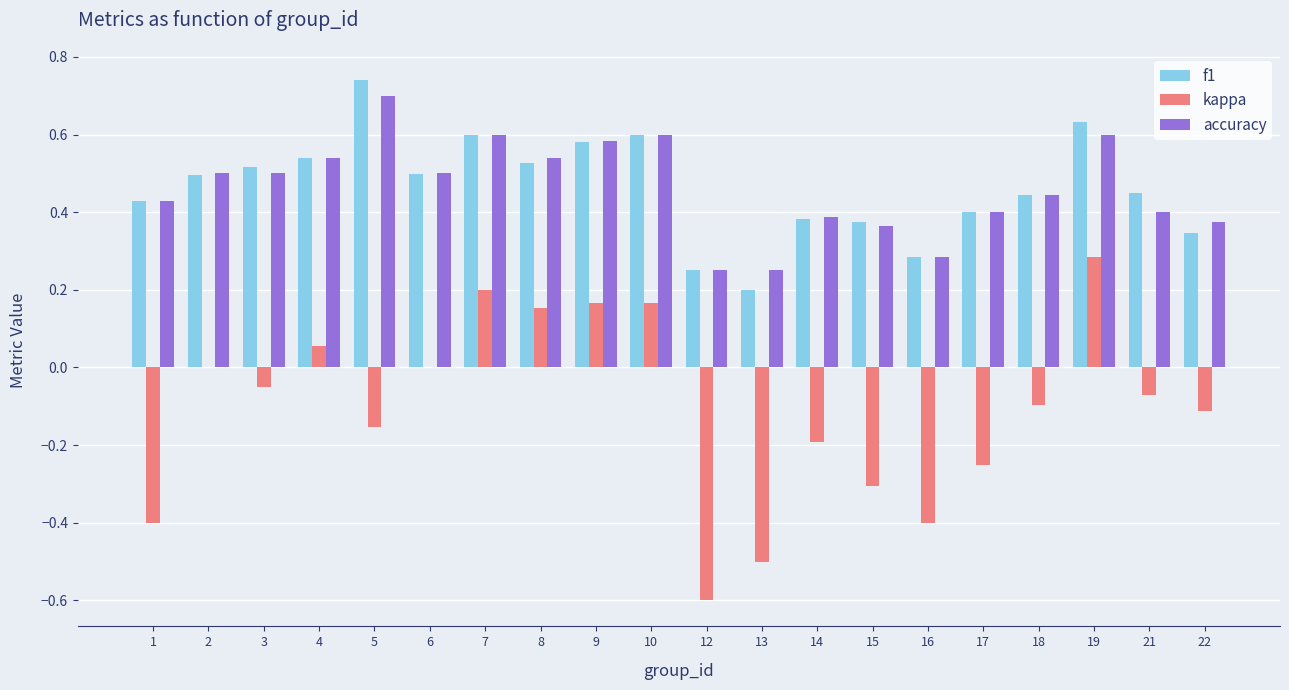

What is the sum of the accuracy values at 6 and 12?

0.8